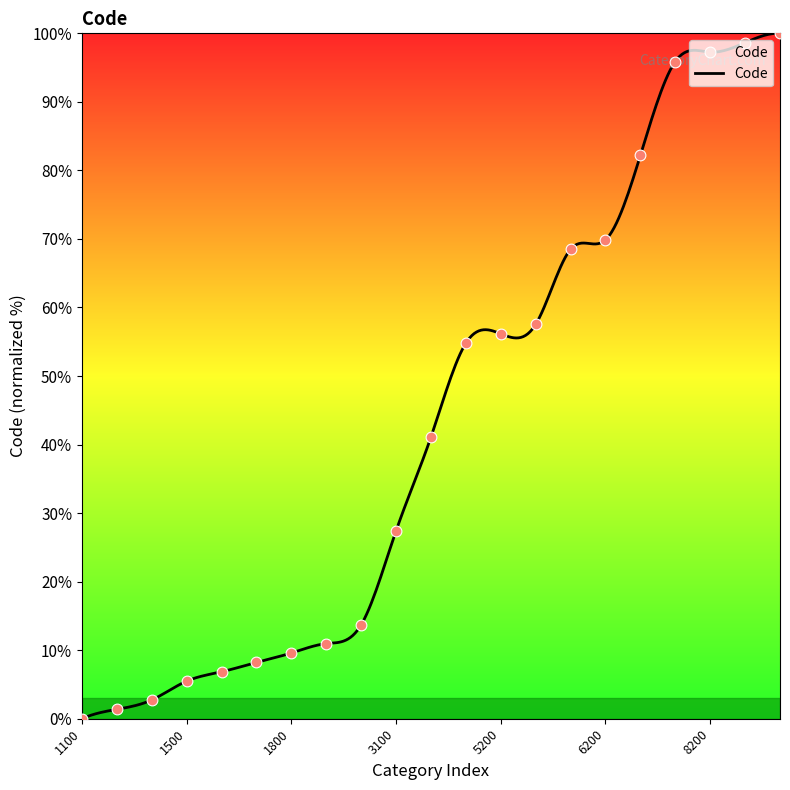

Between 5300 and 1800, which is larger?

5300